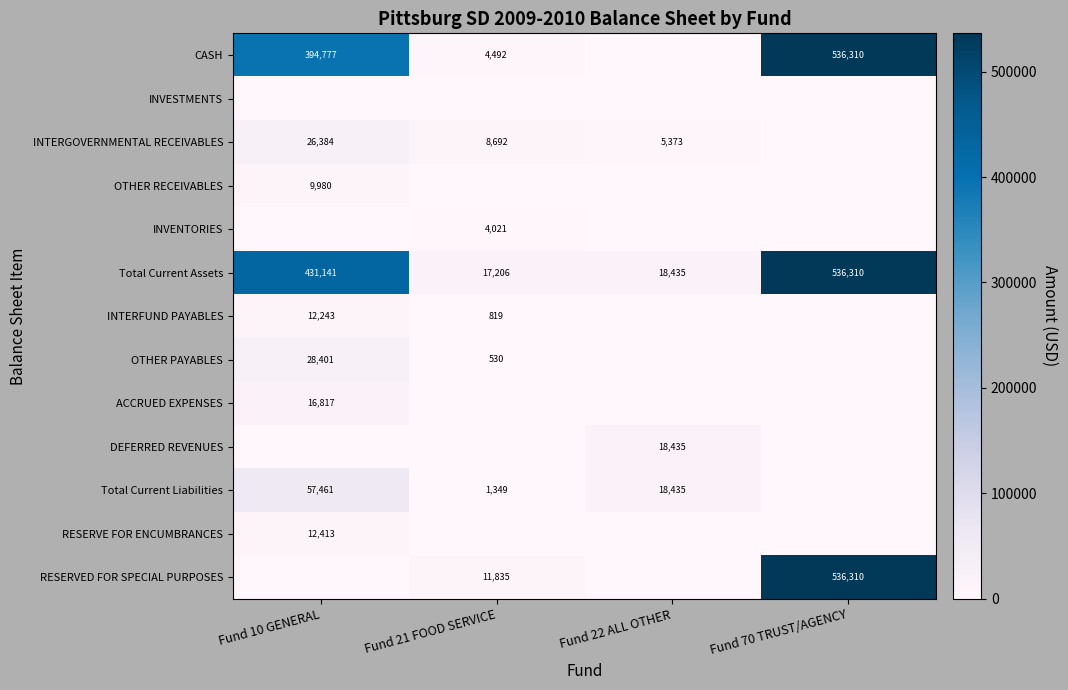

True or false: INTERGOVERNMENTAL RECEIVABLES has a value of 5373 at Fund 22 ALL OTHER.

True